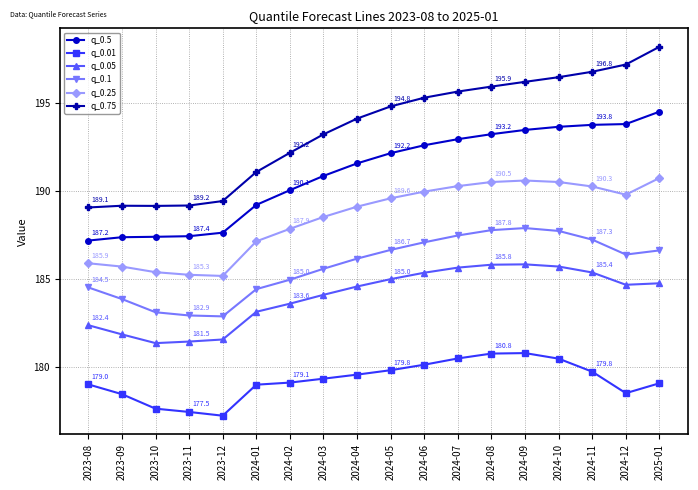

True or false: q_0.1 and q_0.25 intersect in this chart.

False